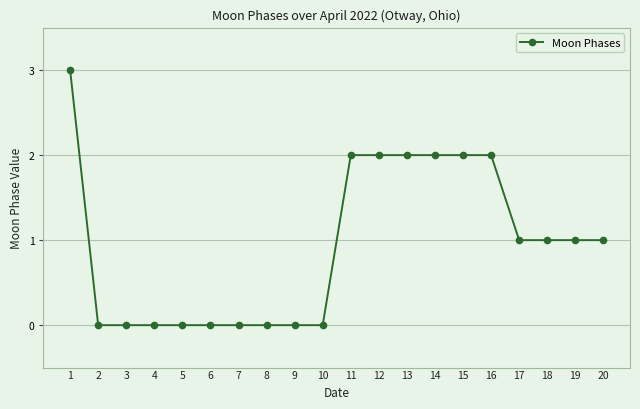

Does the chart display data point markers on the line(s)?

Yes